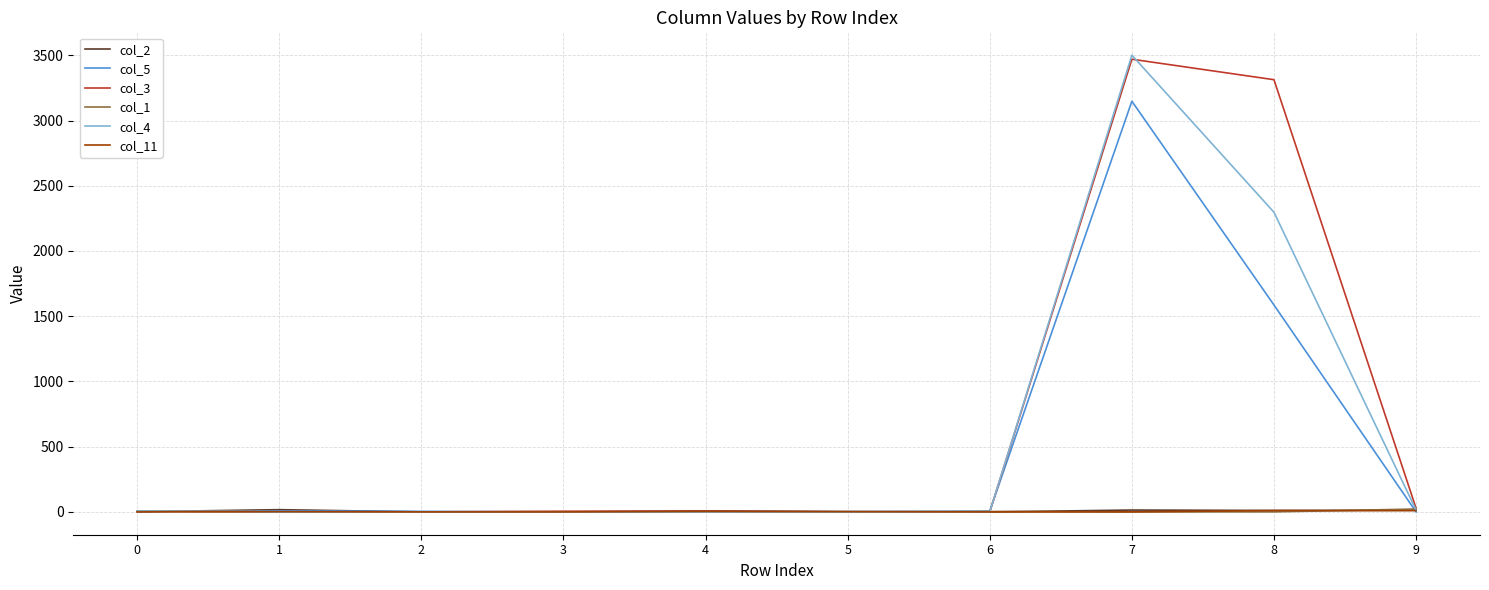

At which category is the sum across all series the highest?

7